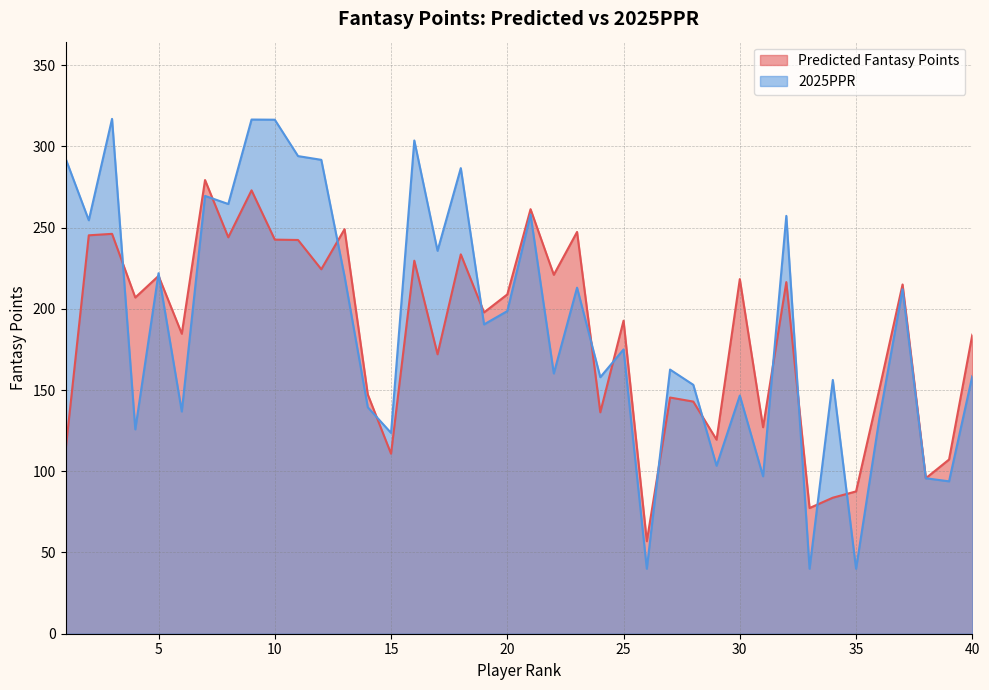

At which label is Predicted Fantasy Points closest to 168?

17